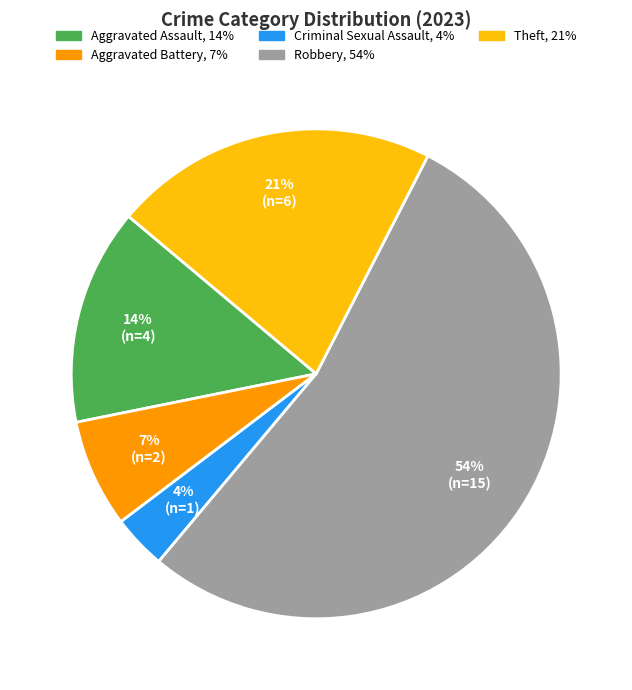

What is the largest slice in the pie chart?

Robbery